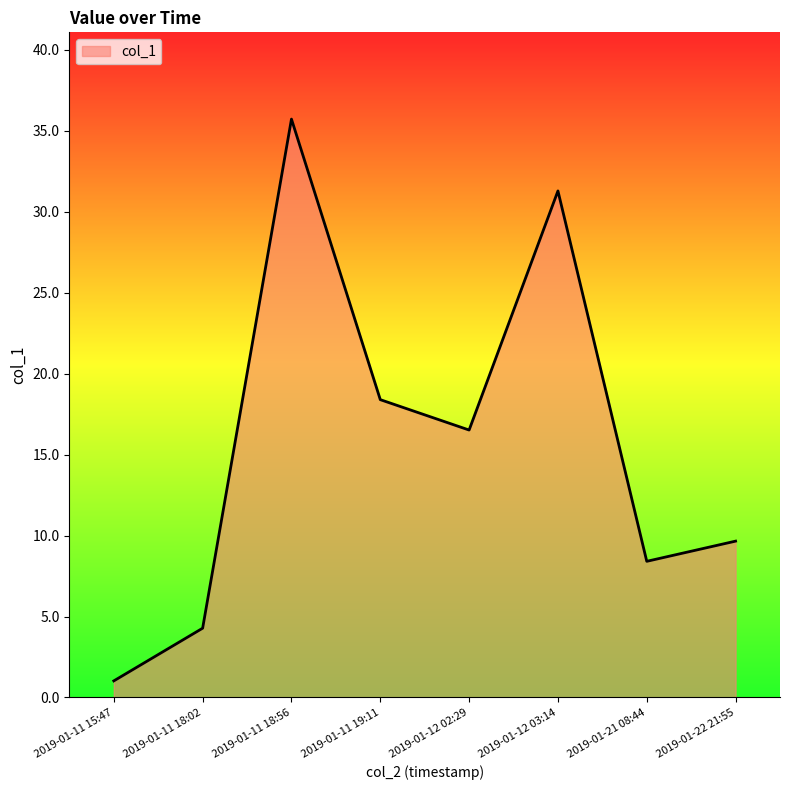

What is the difference between the values at 2019-01-12 03:14 and 2019-01-11 19:11?

12.9